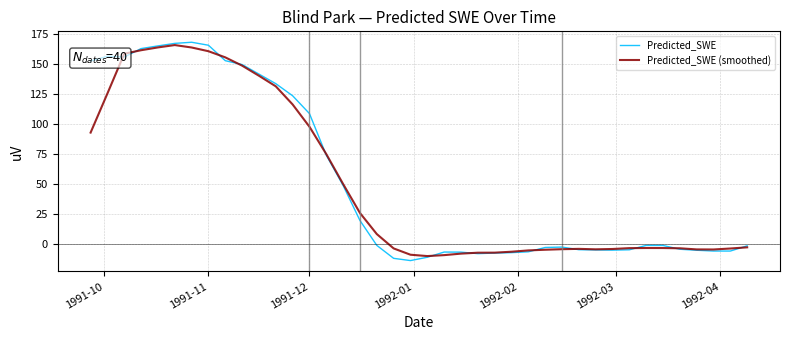

True or false: Predicted_SWE (smoothed) has more than 2 interior local peaks.

True